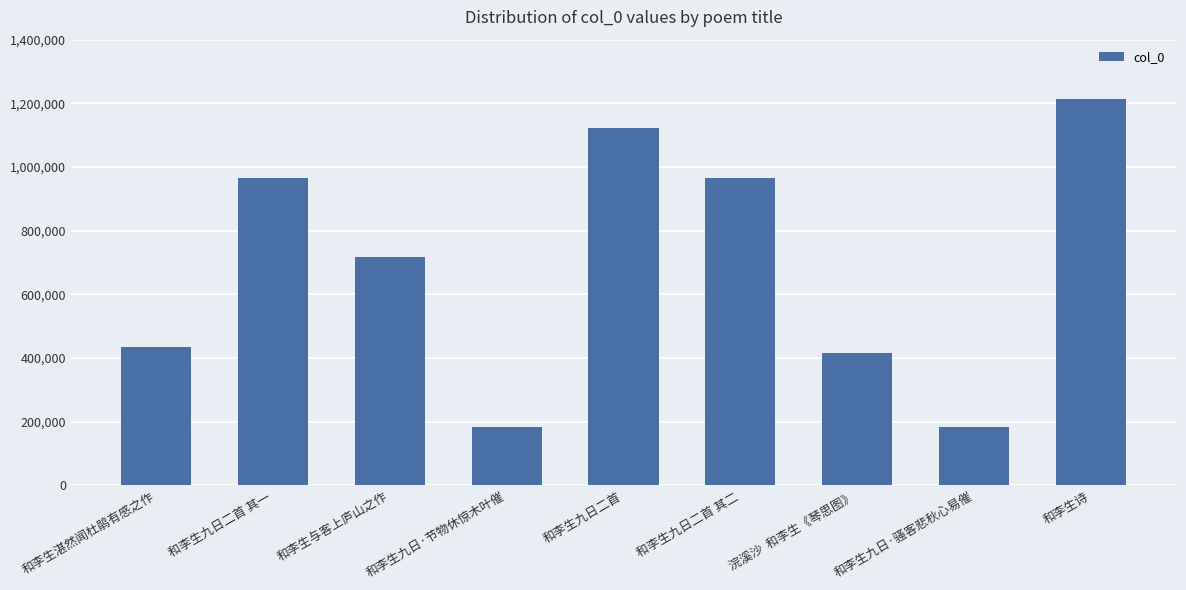

Approximately how many times larger is the value at 和李生与客上庐山之作 compared to 和李生九日二首 其一?

0.7